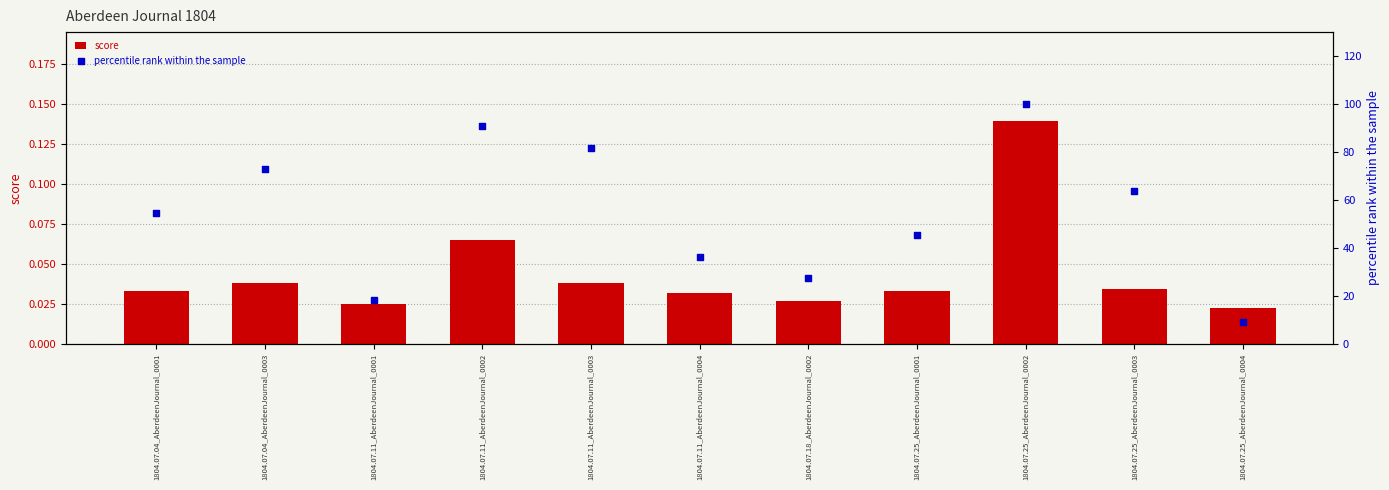

Is the value of percentile rank within the sample at 1804.07.11_AberdeenJournal_0004 greater than the value of score at 1804.07.25_AberdeenJournal_0003?

Yes